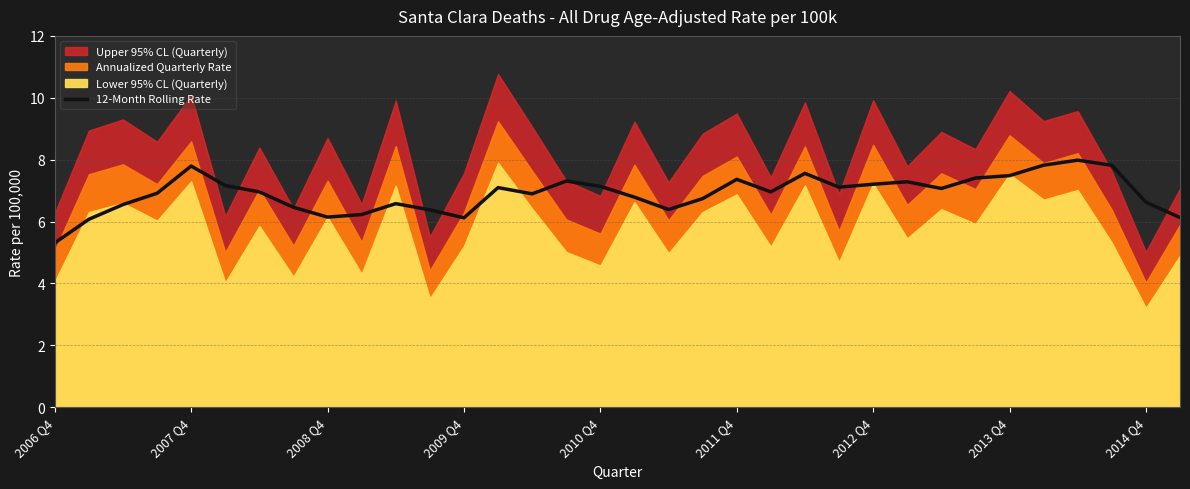

What is the average value?

6.9